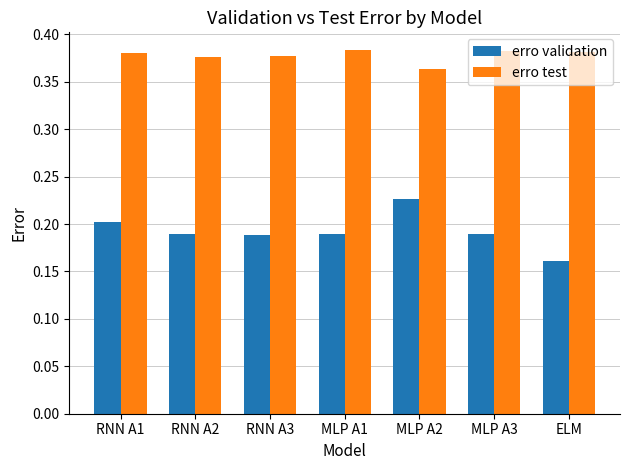

How many erro test values are between 0 and 1?

7